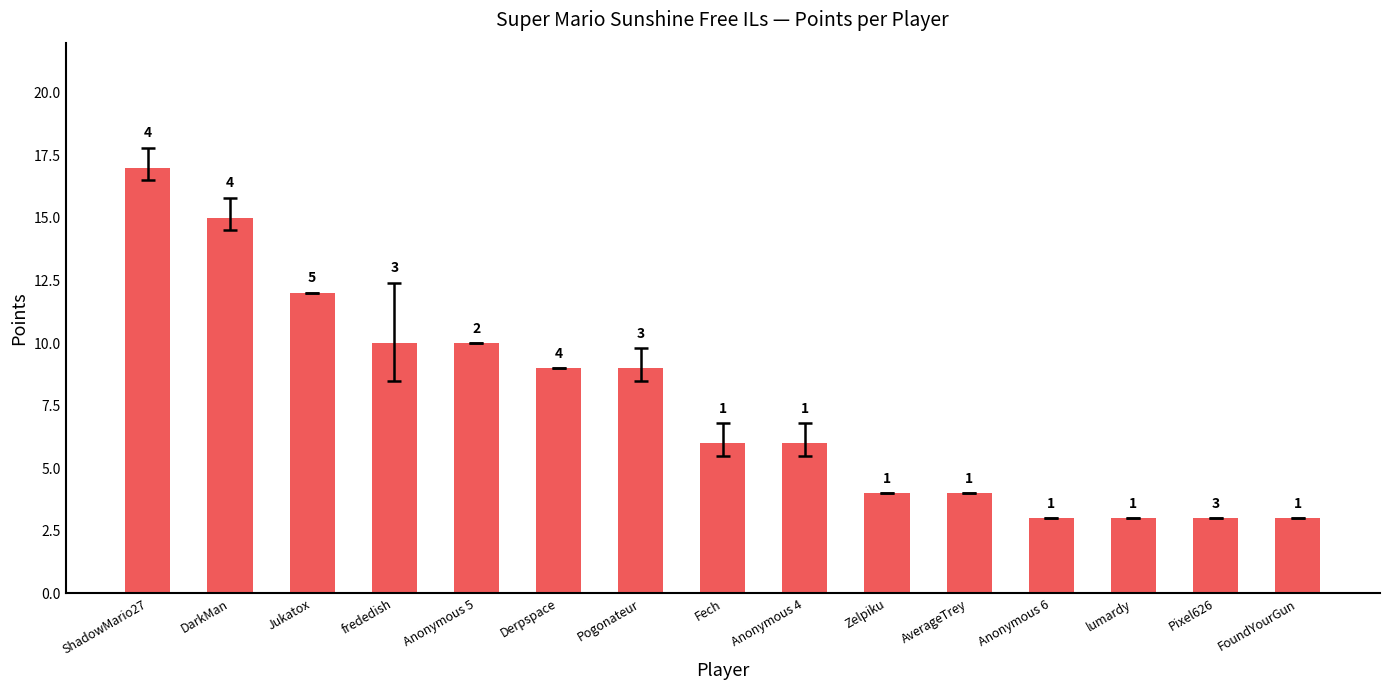

Are the bars horizontal?

No